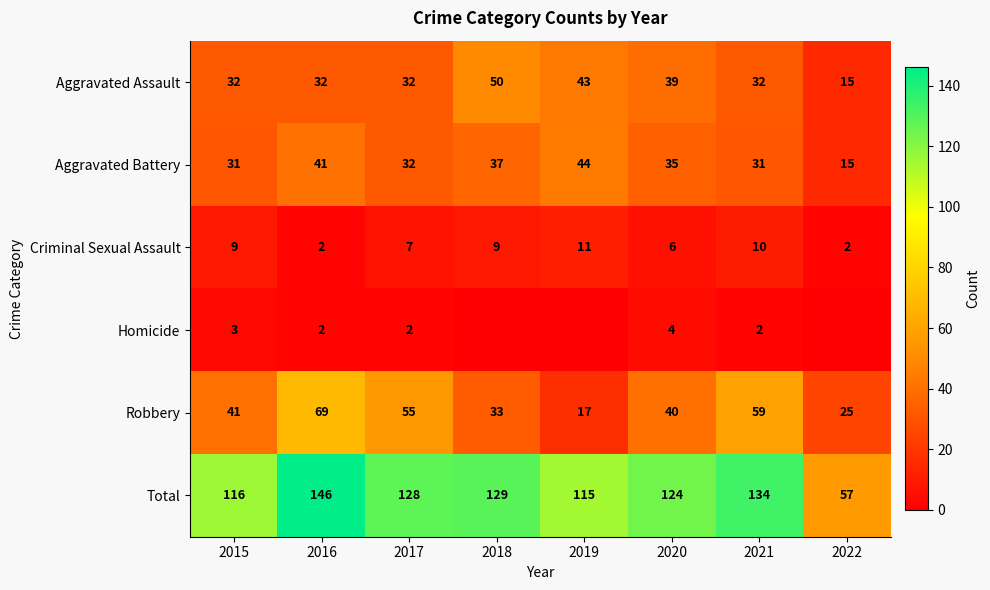

The value of Criminal Sexual Assault at 2017 is 5. True or false?

False